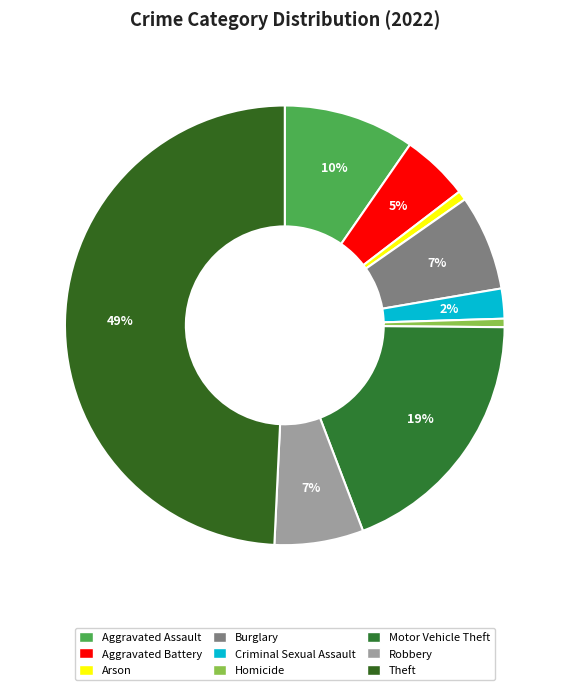

Count the number of slices in the pie.

9